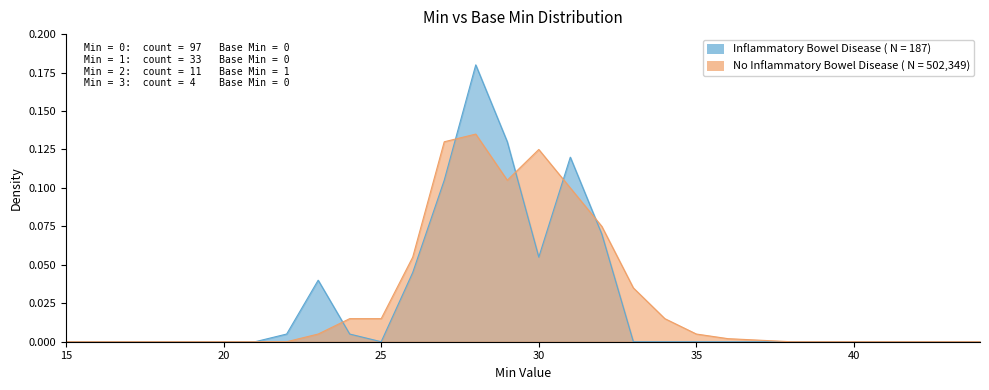

Which series has the widest spread of values?

Inflammatory Bowel Disease ( N = 187)